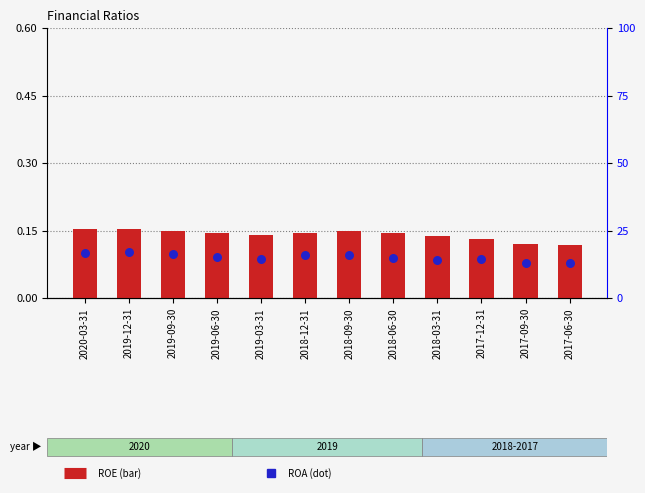

Which series reaches the minimum Y coordinate?

ROA